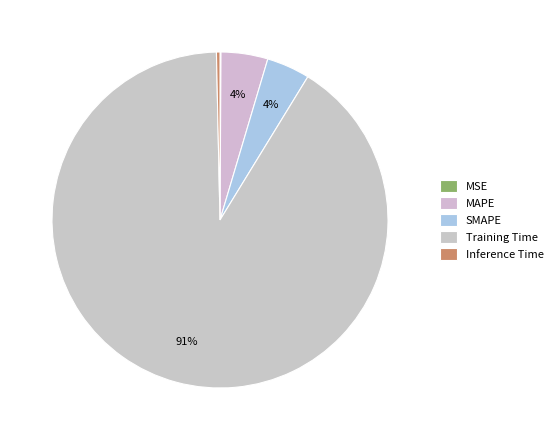

The MAPE slice represents 4% of the pie. True or false?

True